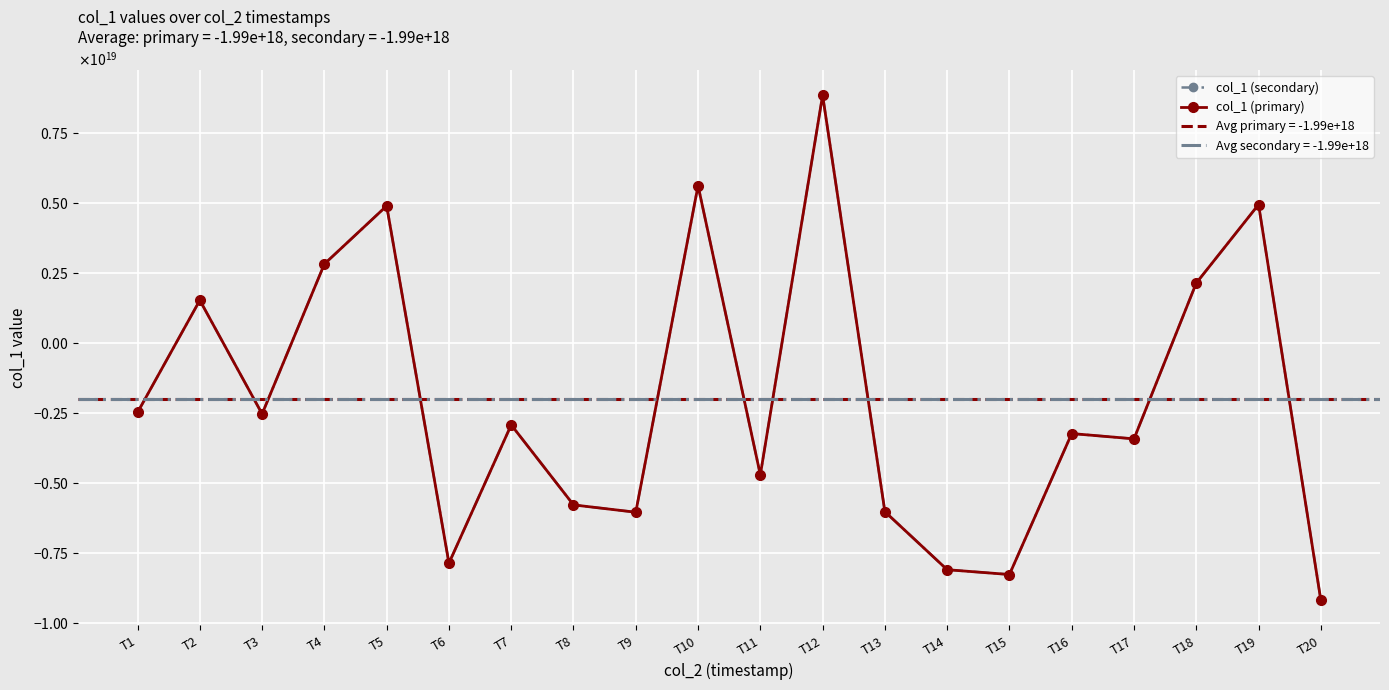

What is the greatest value displayed?

8866810299578091520